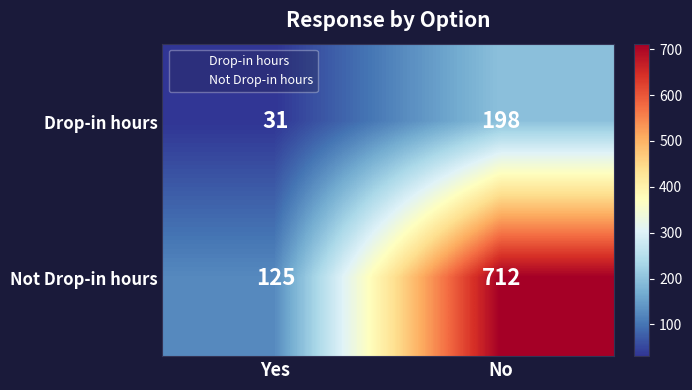

Which category has the highest value in the Not Drop-in hours series?

No